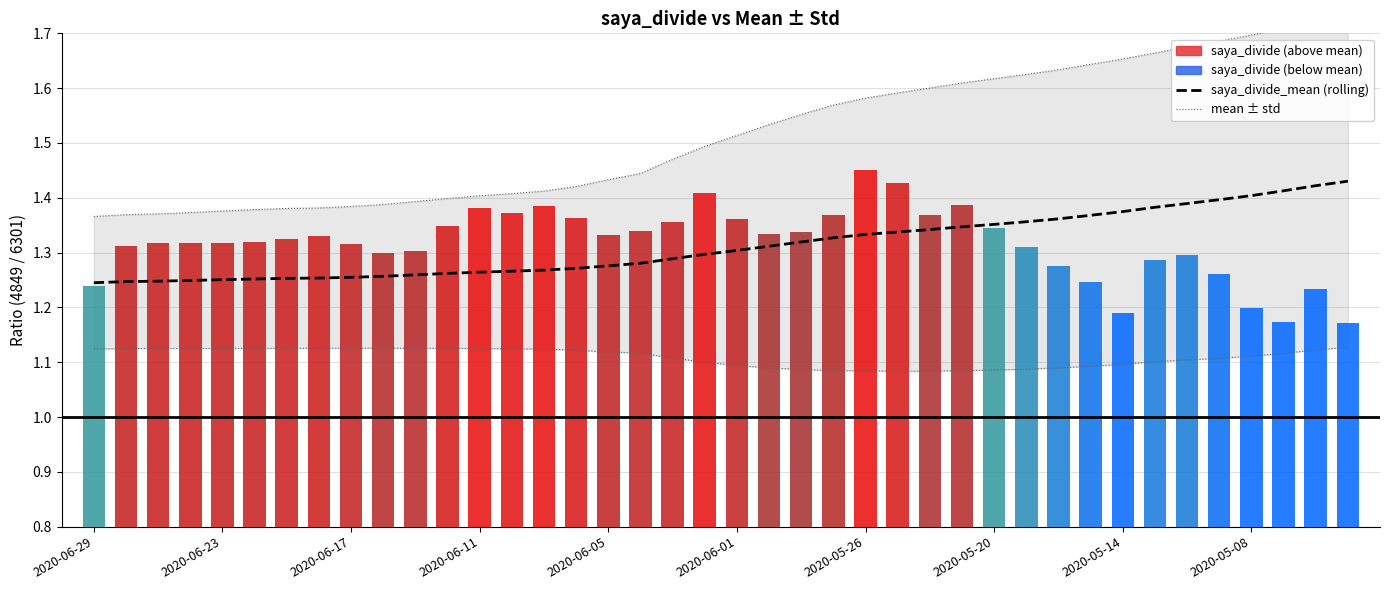

Is it true that mean ± std equals 1.7 at 35?

True